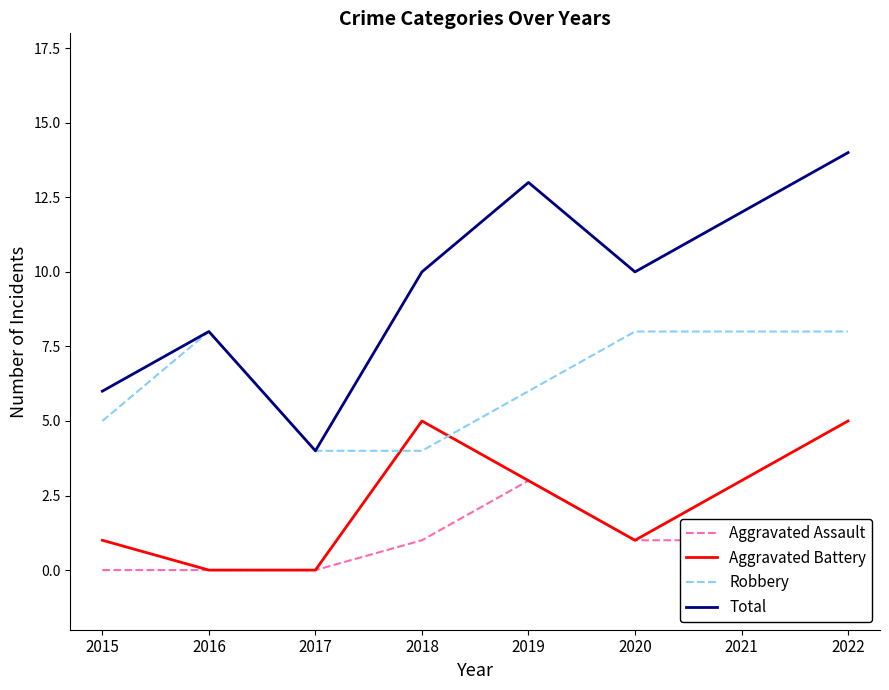

How many positive values does the Aggravated Battery series have?

6